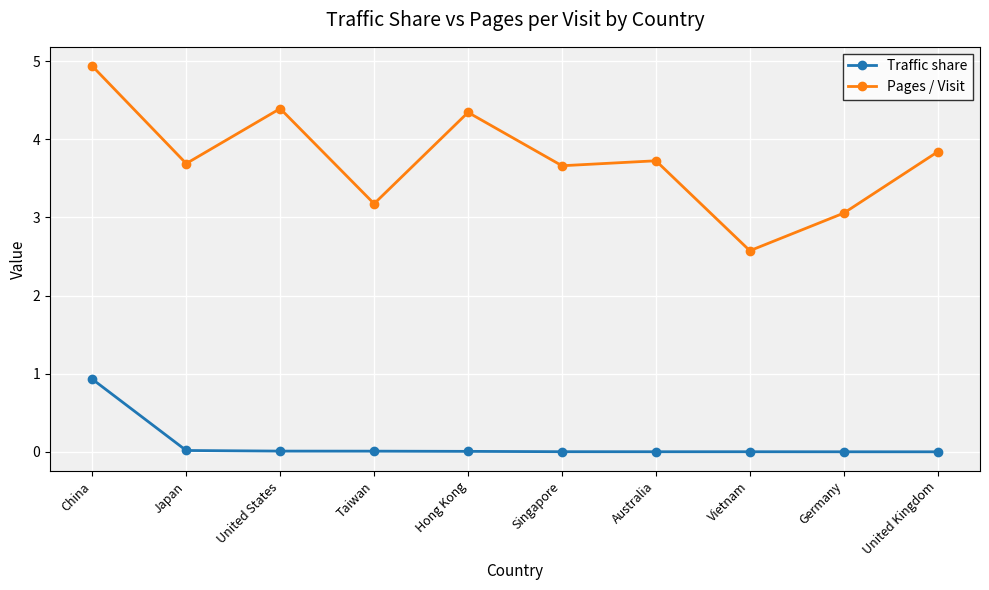

How many distinct data groups are displayed?

2